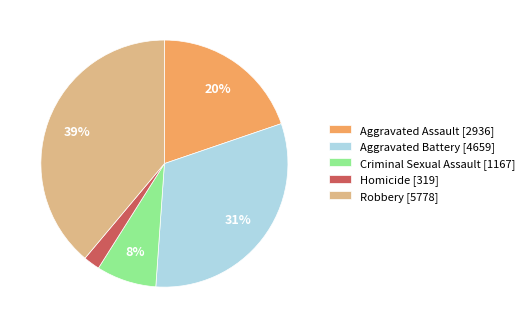

Which slice is the largest?

Robbery